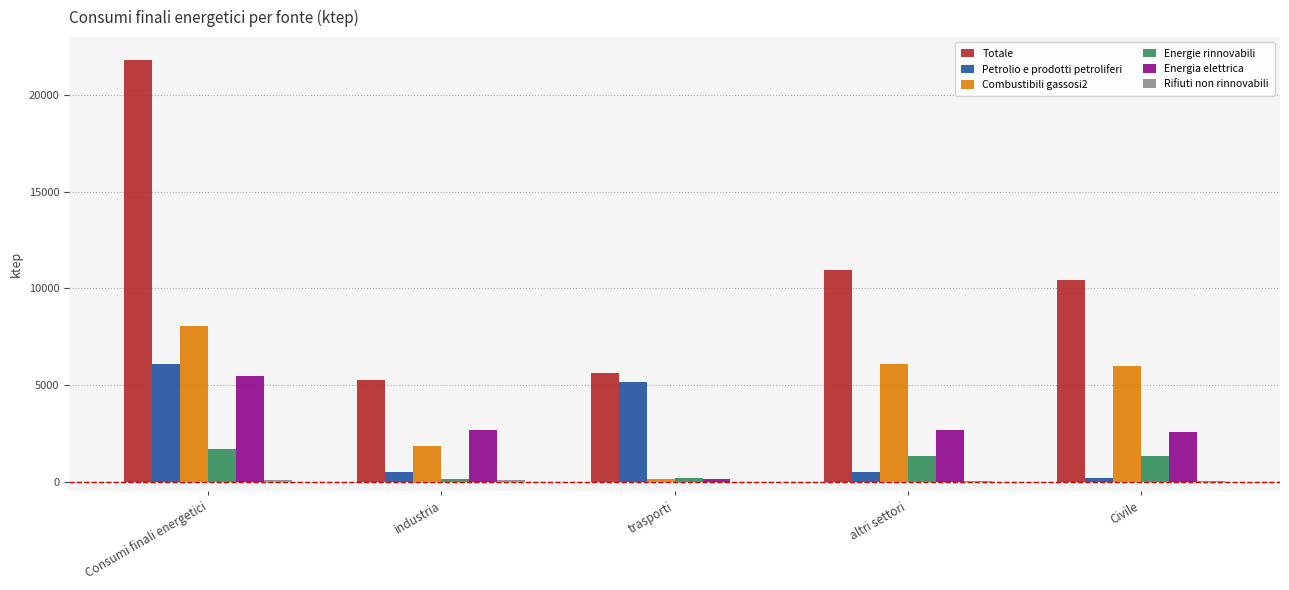

Which series changed the most between industria and altri settori?

Totale